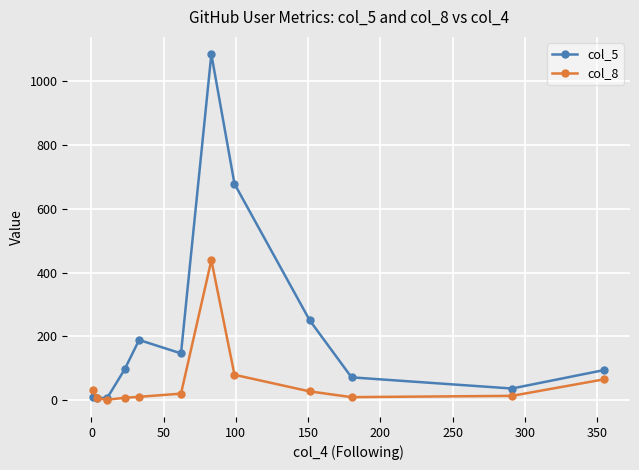

Count the number of data series in this chart.

2